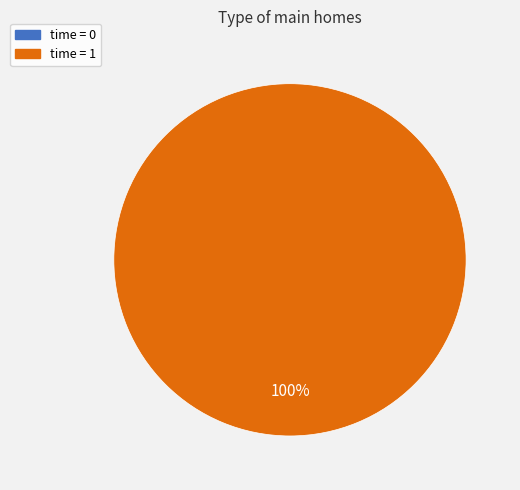

How many slices are in this pie chart?

2